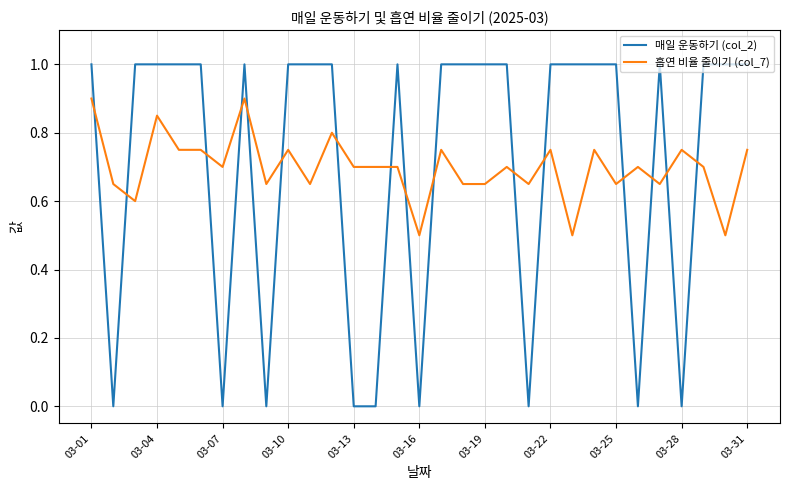

How many lines are shown in the chart?

2